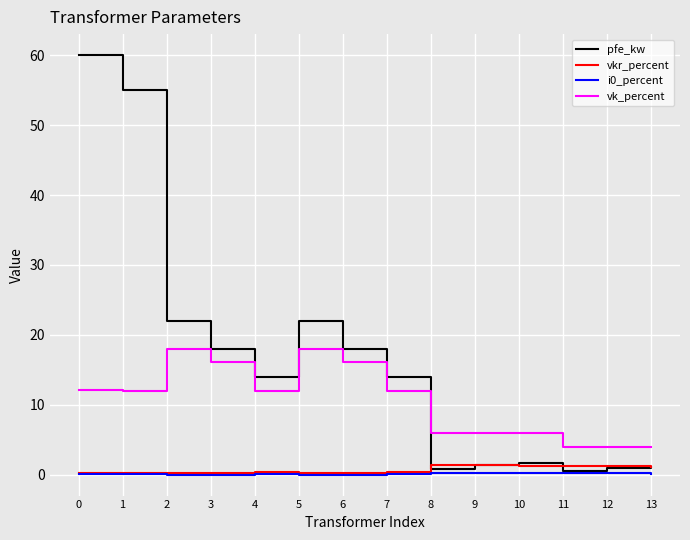

True or false: vkr_percent has a value of 0.3 at 5.

True